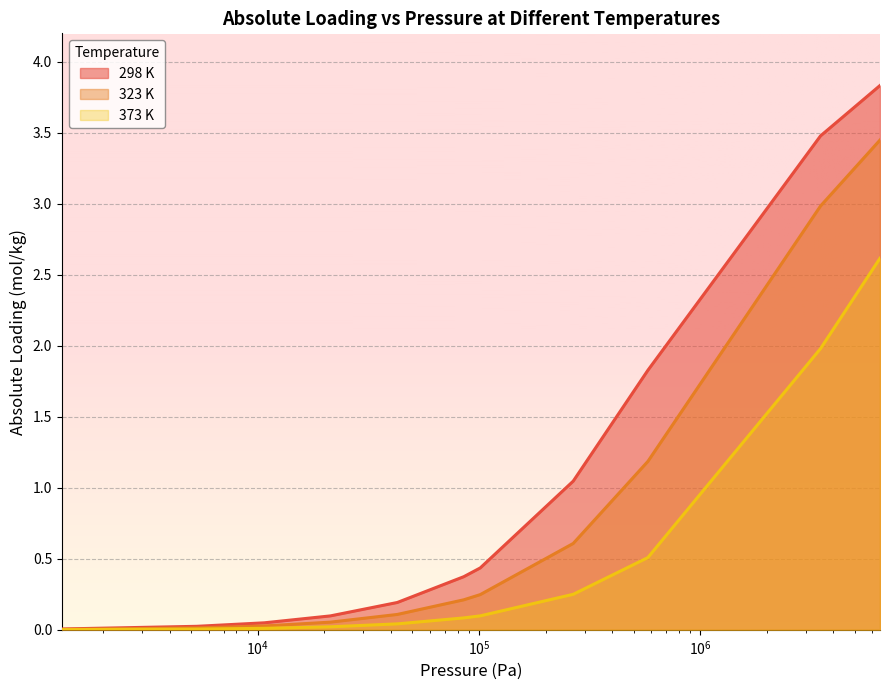

What are all the series names shown in the legend?

298 K, 323 K, 373 K